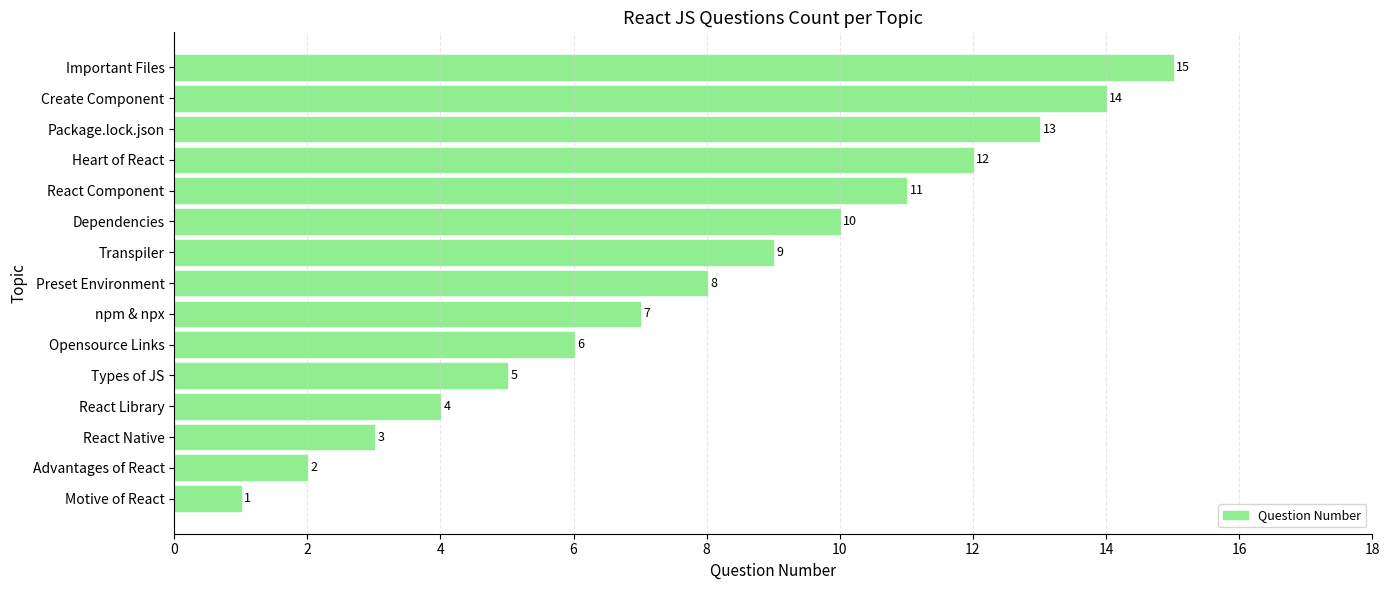

Rank the categories by value from highest to lowest.

Important Files, Create Component, Package.lock.json, Heart of React, React Component, Dependencies, Transpiler, Preset Environment, npm & npx, Opensource Links, Types of JS, React Library, React Native, Advantages of React, Motive of React